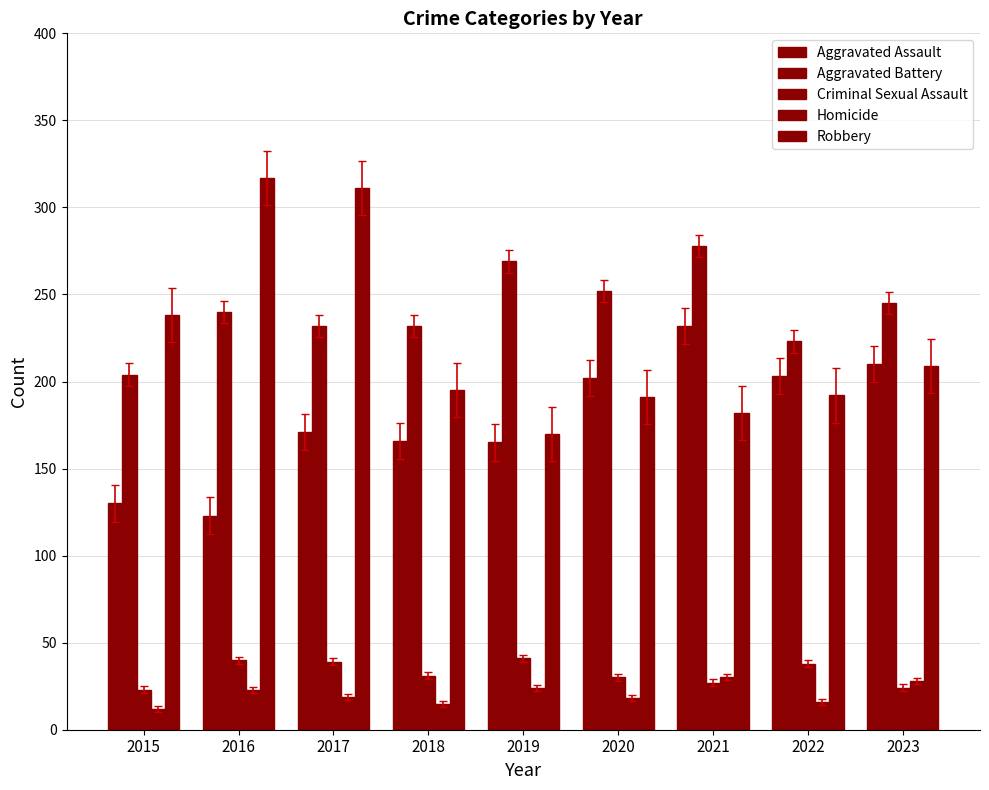

Is the value of Homicide at 2020 greater than the value of Aggravated Assault at 2022?

No